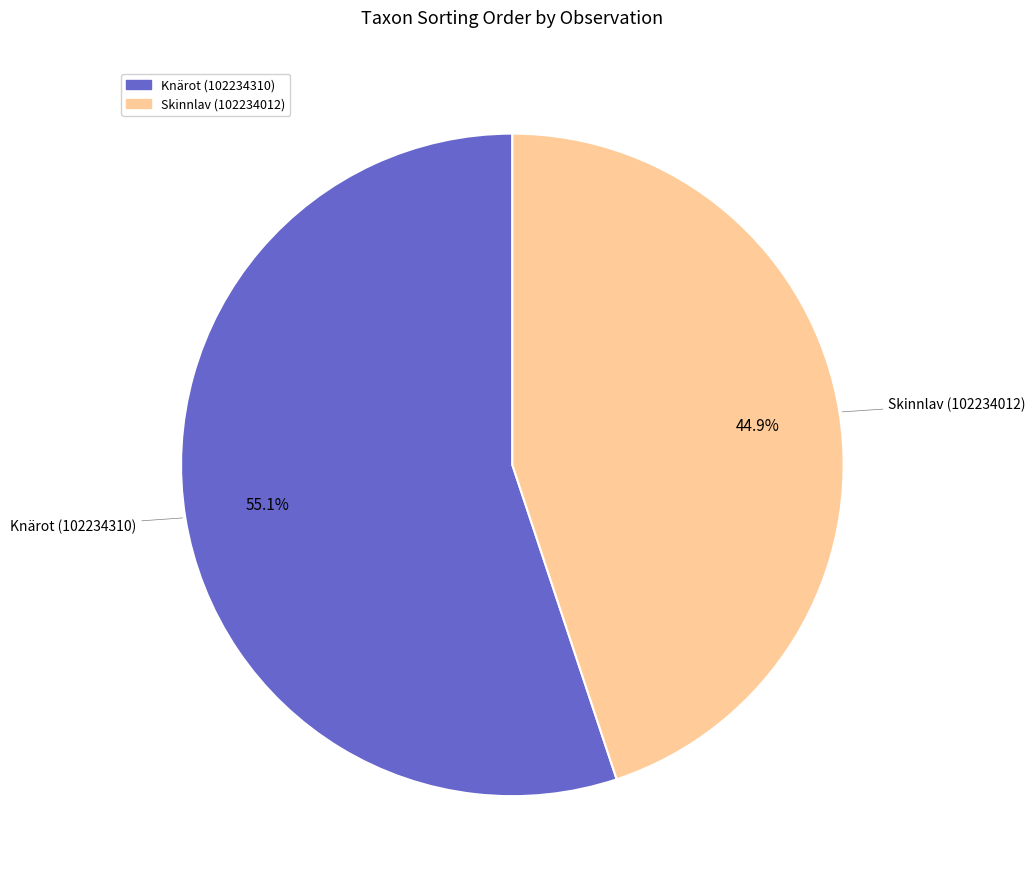

Rank the categories by value from lowest to highest.

Skinnlav (102234012), Knärot (102234310)